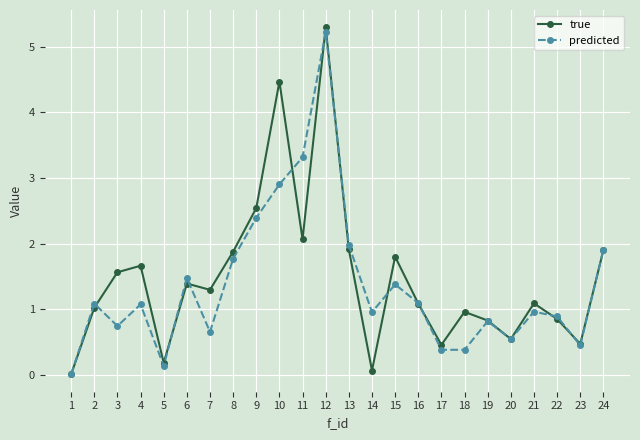

The predicted series shows 0.2 at 17. True or false?

False